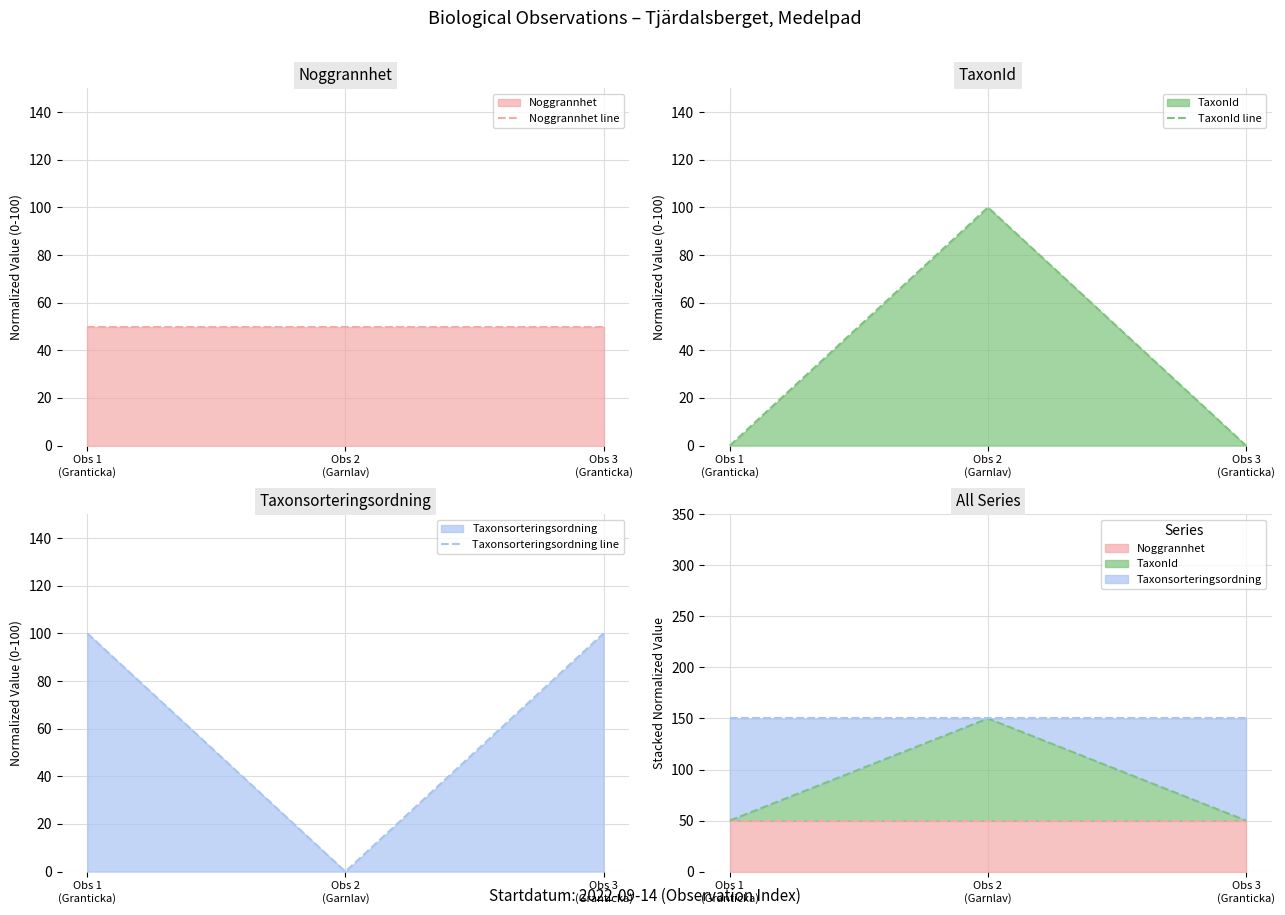

Count the number of categories in the chart.

3